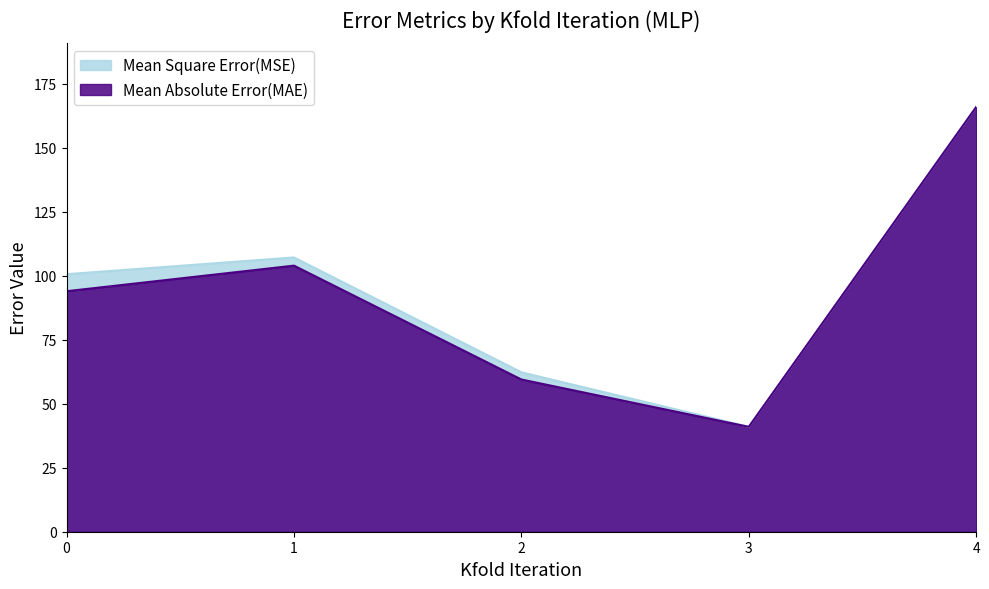

Rank the categories by Mean Absolute Error(MAE) value from highest to lowest.

4, 1, 0, 2, 3